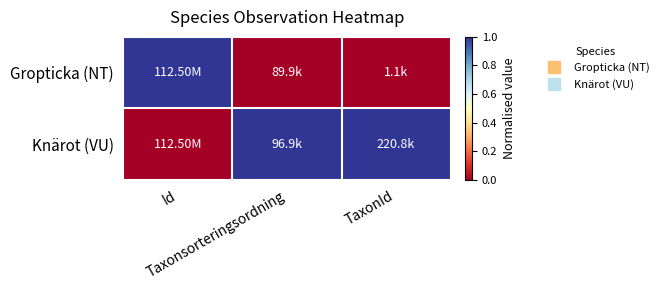

Rank the series by their maximum value, from highest to lowest.

Gropticka (NT), Knärot (VU)